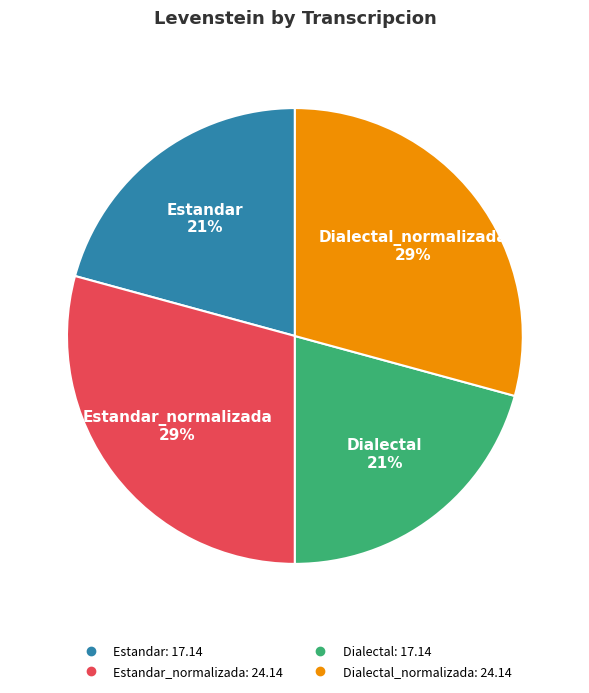

Is there a majority slice in this chart?

No